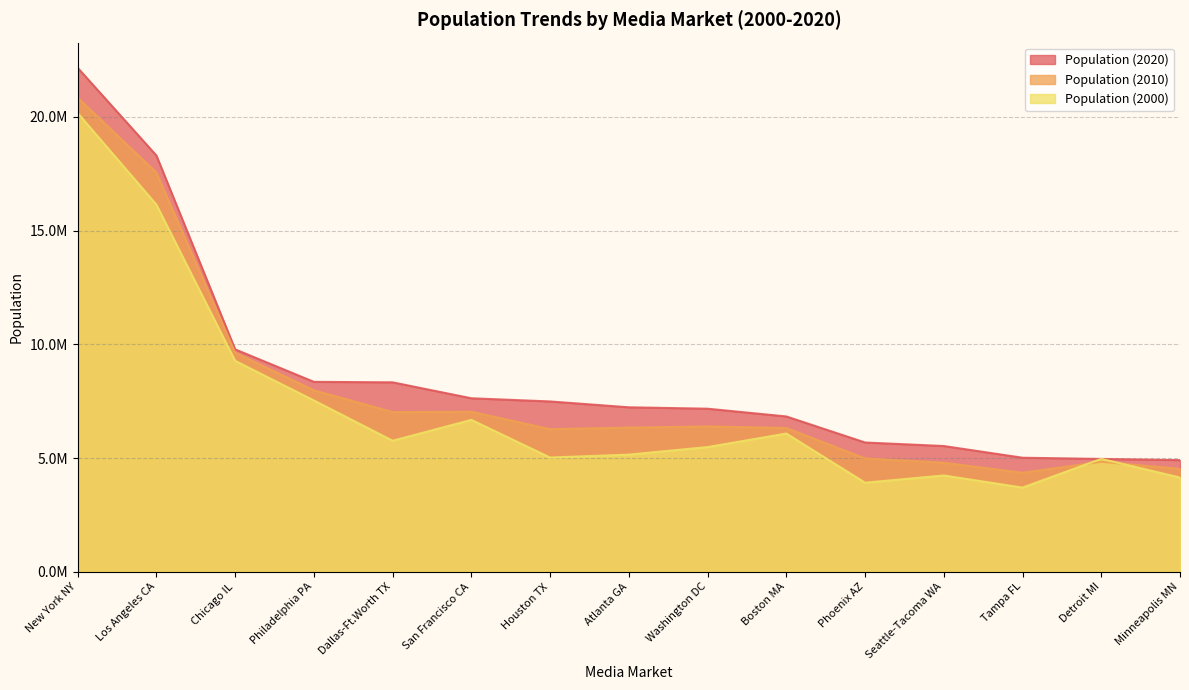

True or false: Population (2020) and Population (2000) cross at least once.

True